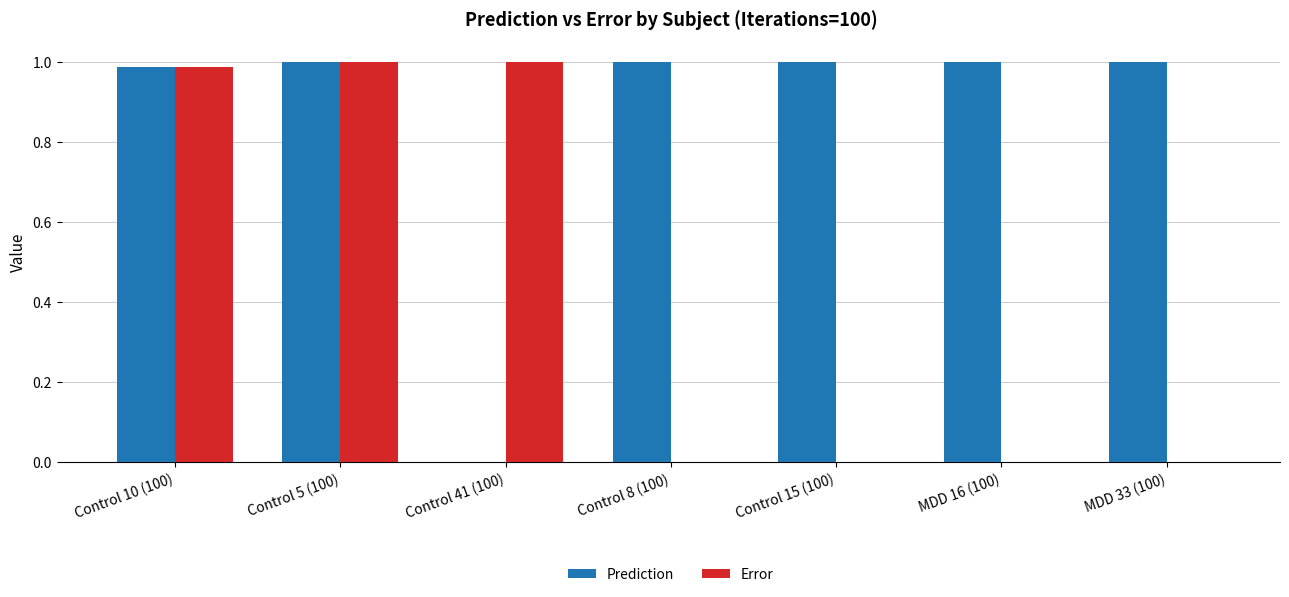

Which series has the largest total across all categories?

Prediction